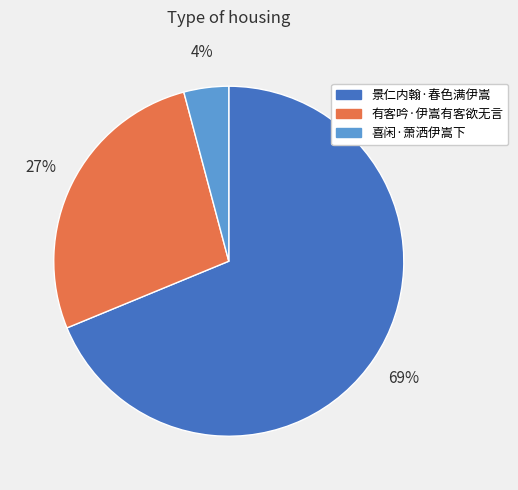

Between 有客吟·伊嵩有客欲无言 and 喜闲·萧洒伊嵩下, which is larger?

有客吟·伊嵩有客欲无言